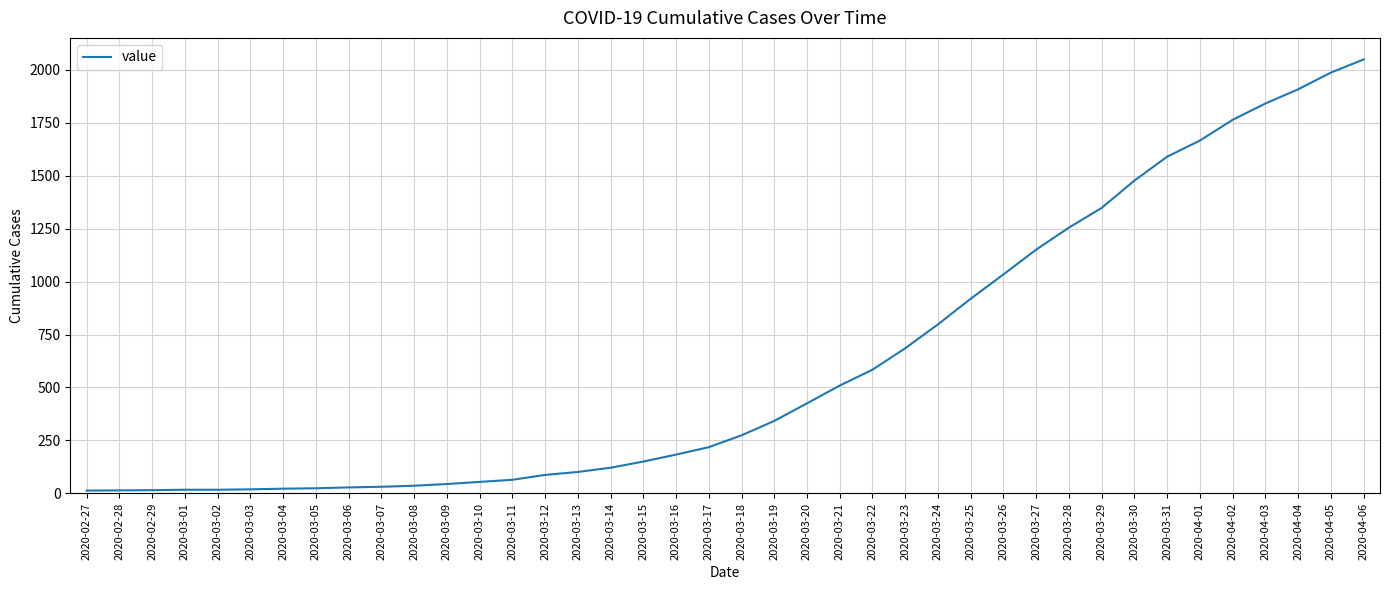

The chart shows a value of 3181 at 2020-04-05. True or false?

False